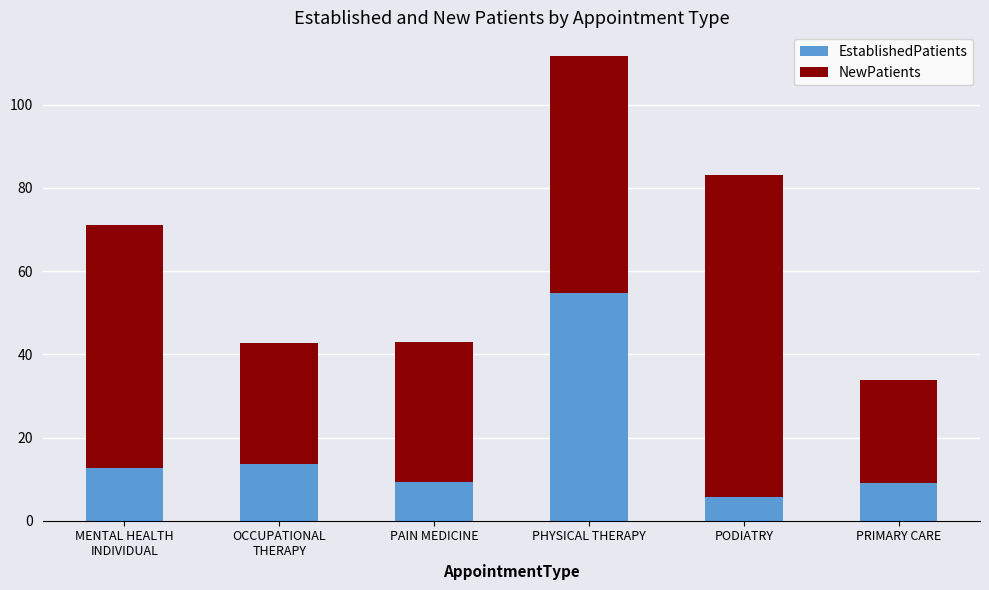

At which label does EstablishedPatients reach its peak?

PHYSICAL THERAPY